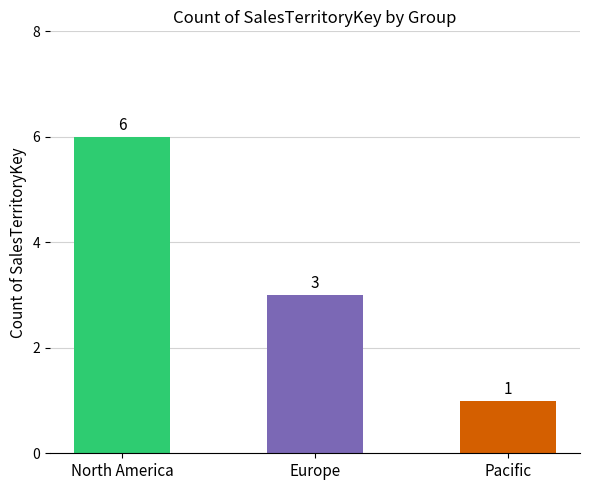

Are the bars horizontal?

No